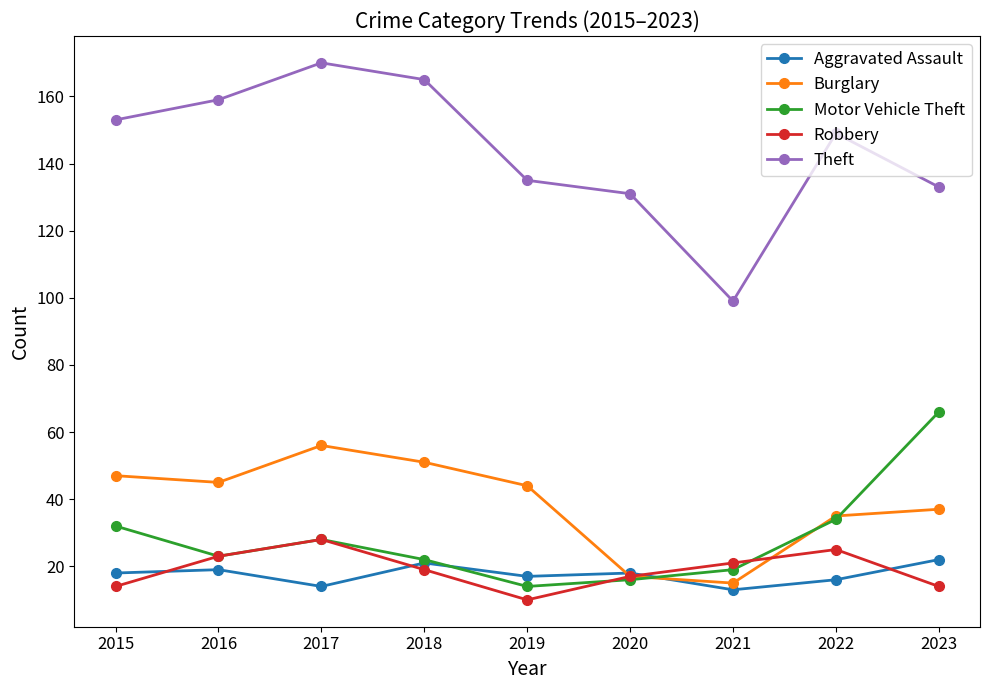

At which category does the chart reach its minimum across all series?

2019